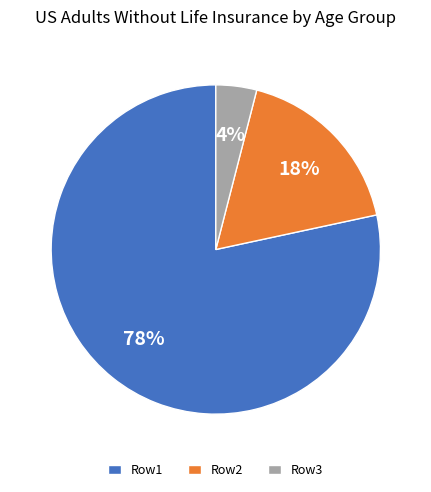

Does any single category account for the majority?

Yes